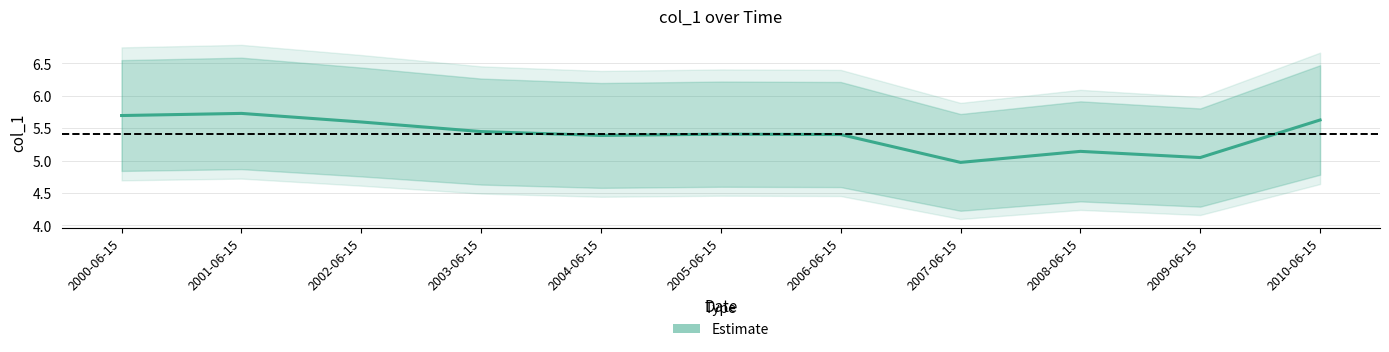

Which label corresponds to the smallest value in the chart?

2007-06-15